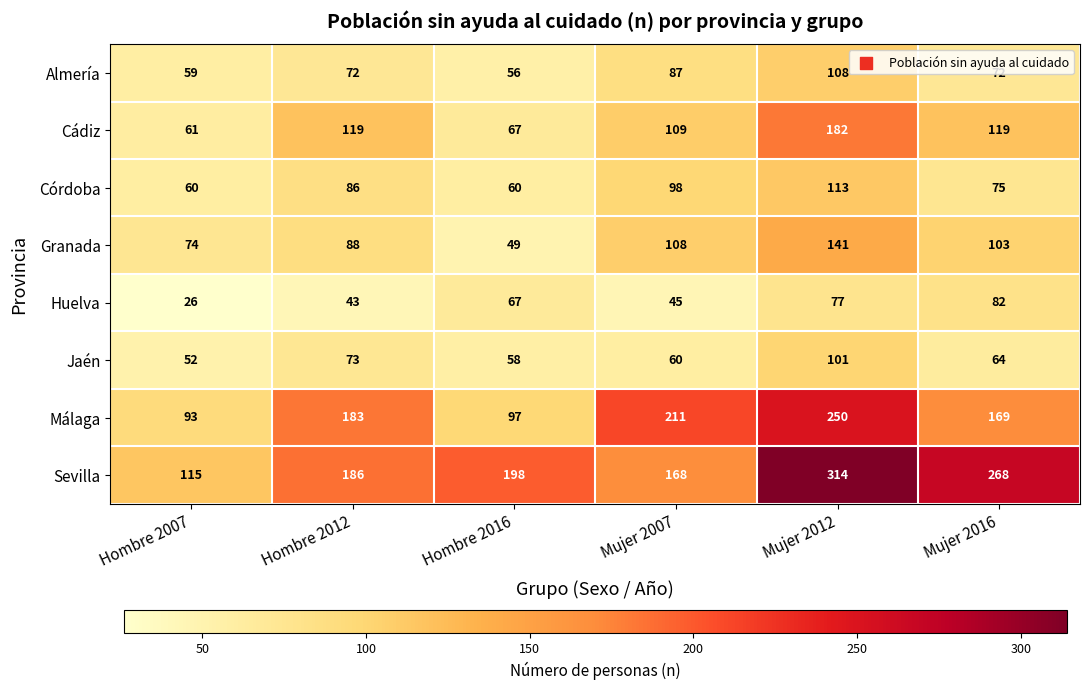

Is it true that Almería equals 72 at Mujer 2016?

True